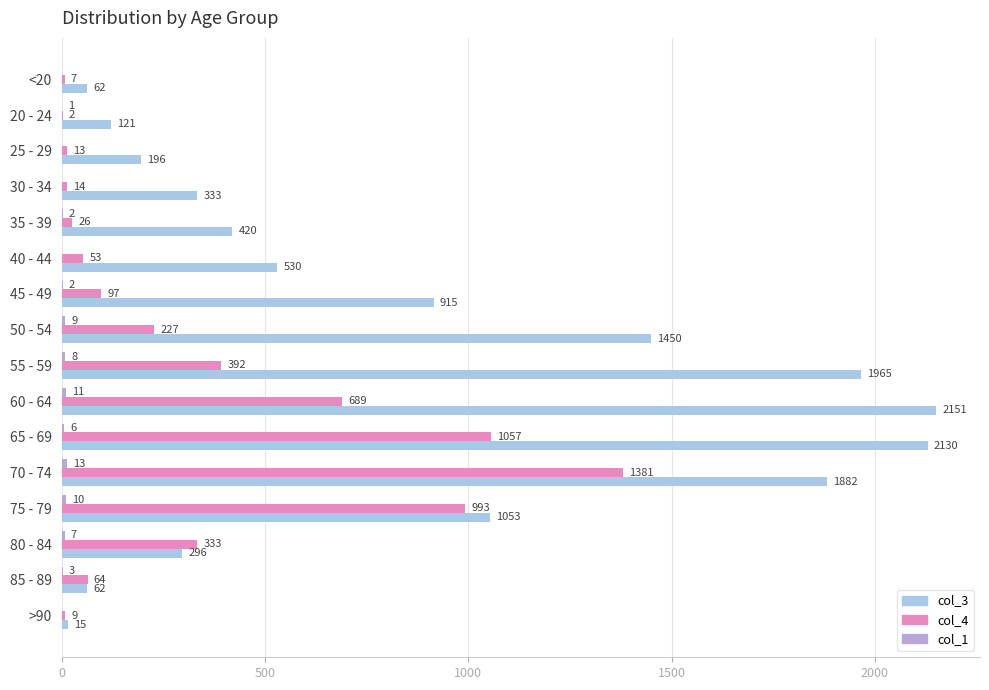

Which series has the largest range (max minus min)?

col_3